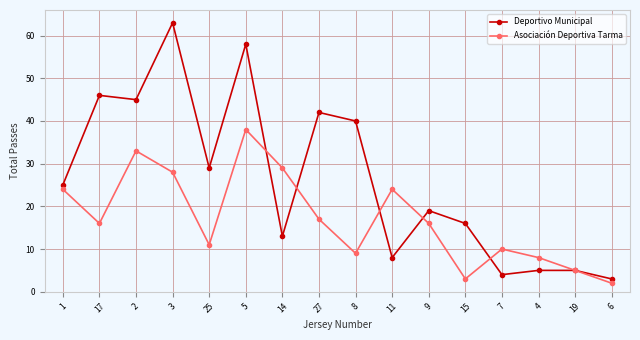

Where does the Asociación Deportiva Tarma series first go above 16?

1